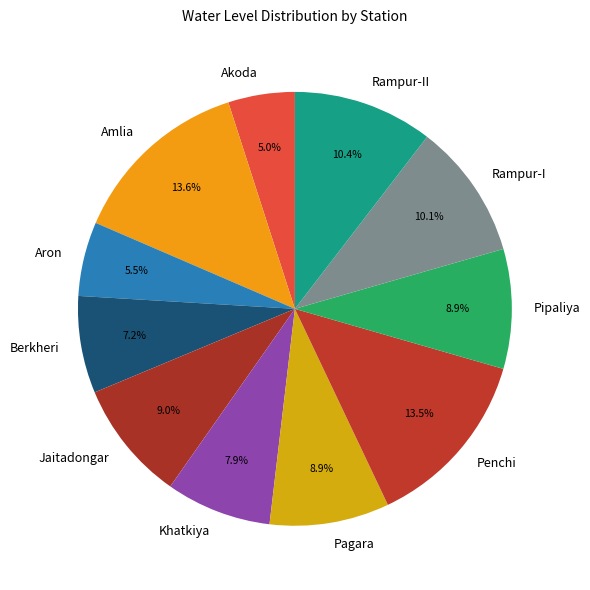

To the nearest percent, what portion does Rampur-I represent?

10%